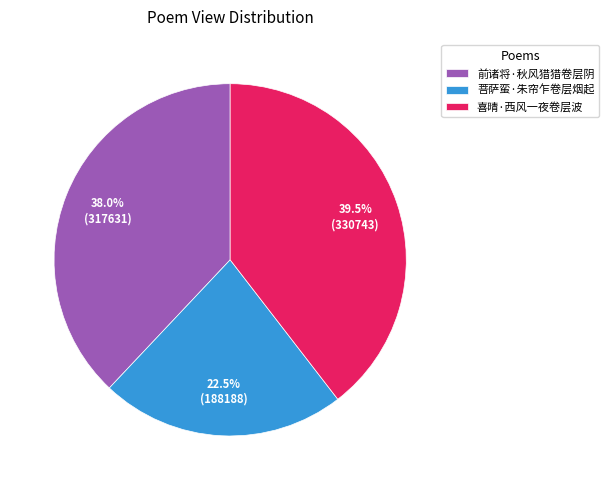

How many segments does this pie chart have?

3